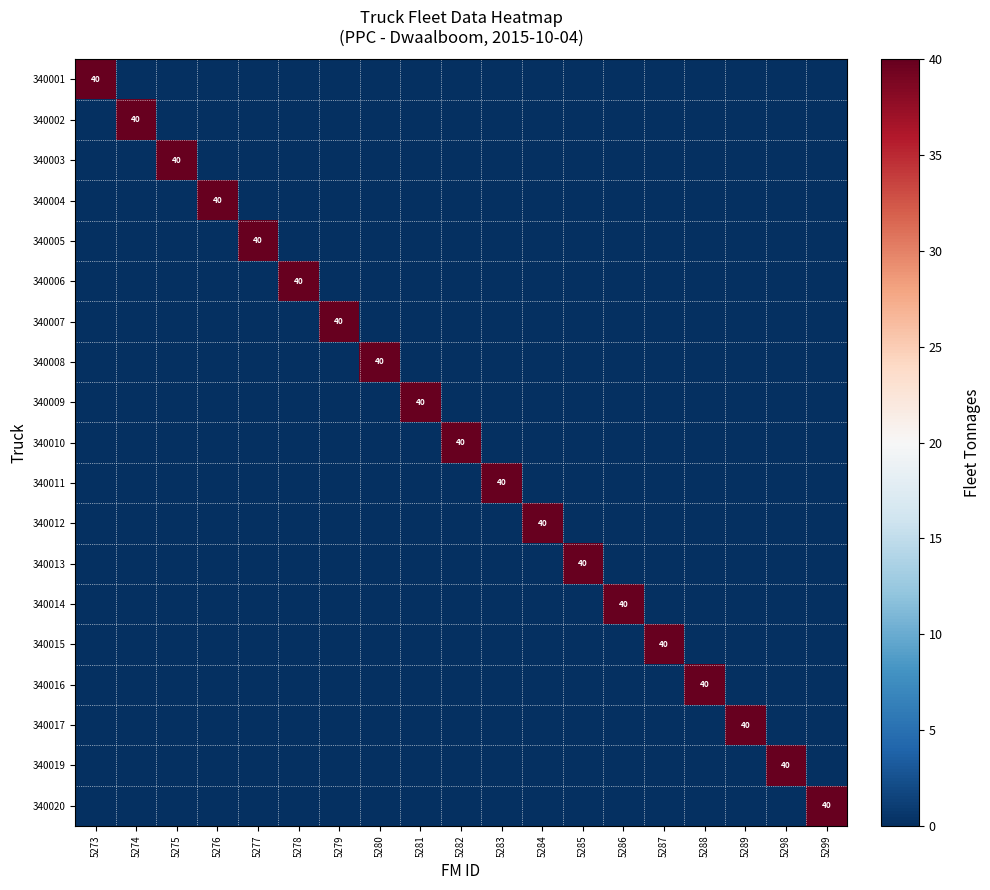

Which series changed the most between 5289 and 5299?

340017